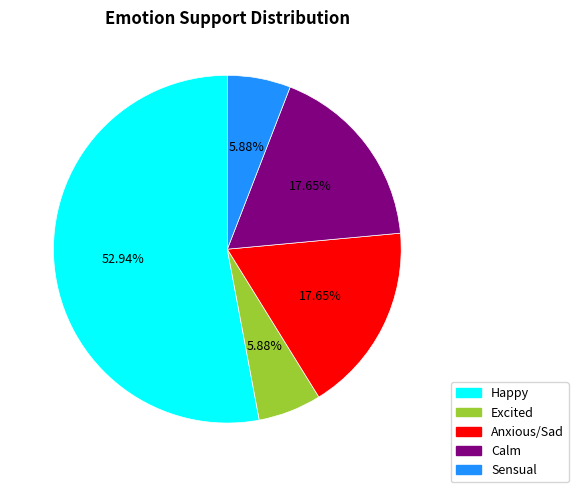

Do Anxious/Sad and Sensual together represent more than half of the pie?

No